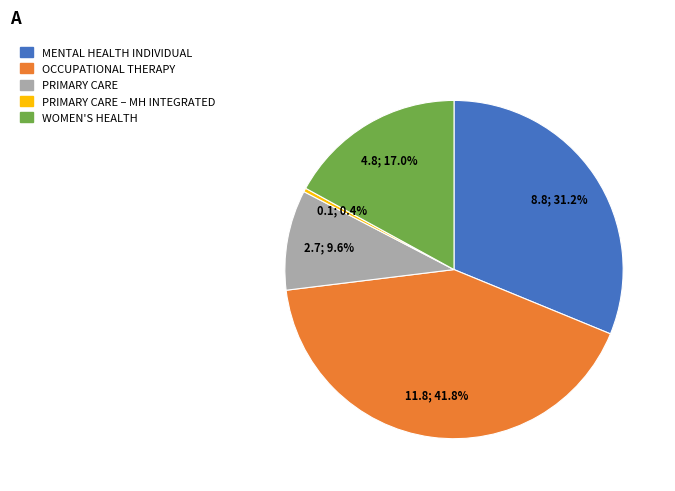

Is there a majority slice in this chart?

No